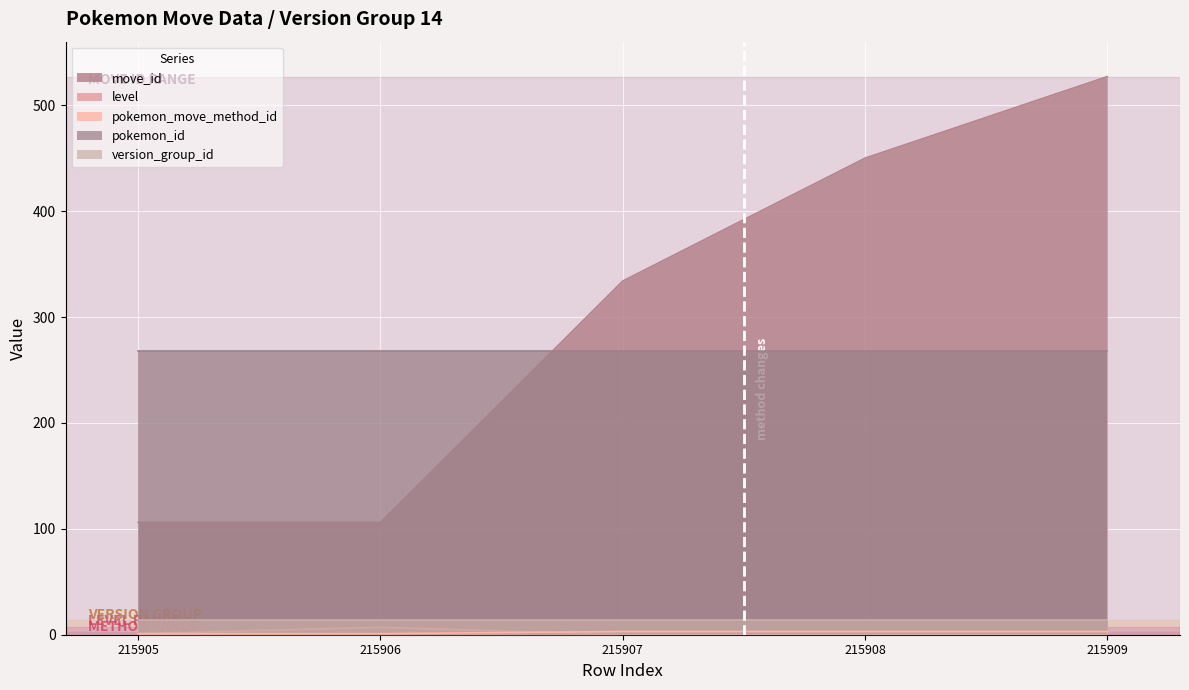

Rank the categories by pokemon_move_method_id value from lowest to highest.

215905, 215906, 215907, 215908, 215909